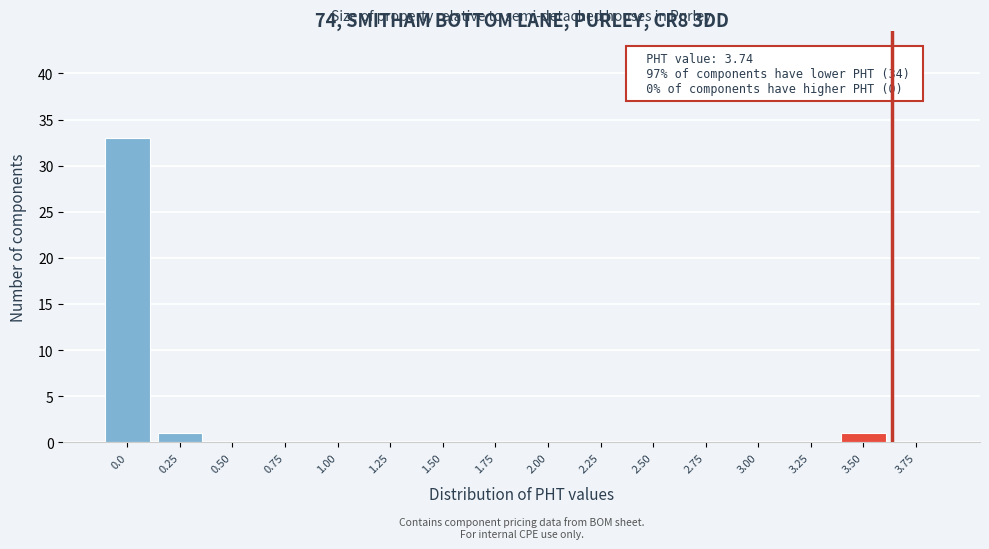

Reading left to right, list all the values displayed in this chart.

0.0=33	0.25=1	0.50=0	0.75=0	1.00=0	1.25=0	1.50=0	1.75=0	2.00=0	2.25=0	2.50=0	2.75=0	3.00=0	3.25=0	3.50=1	3.75=0